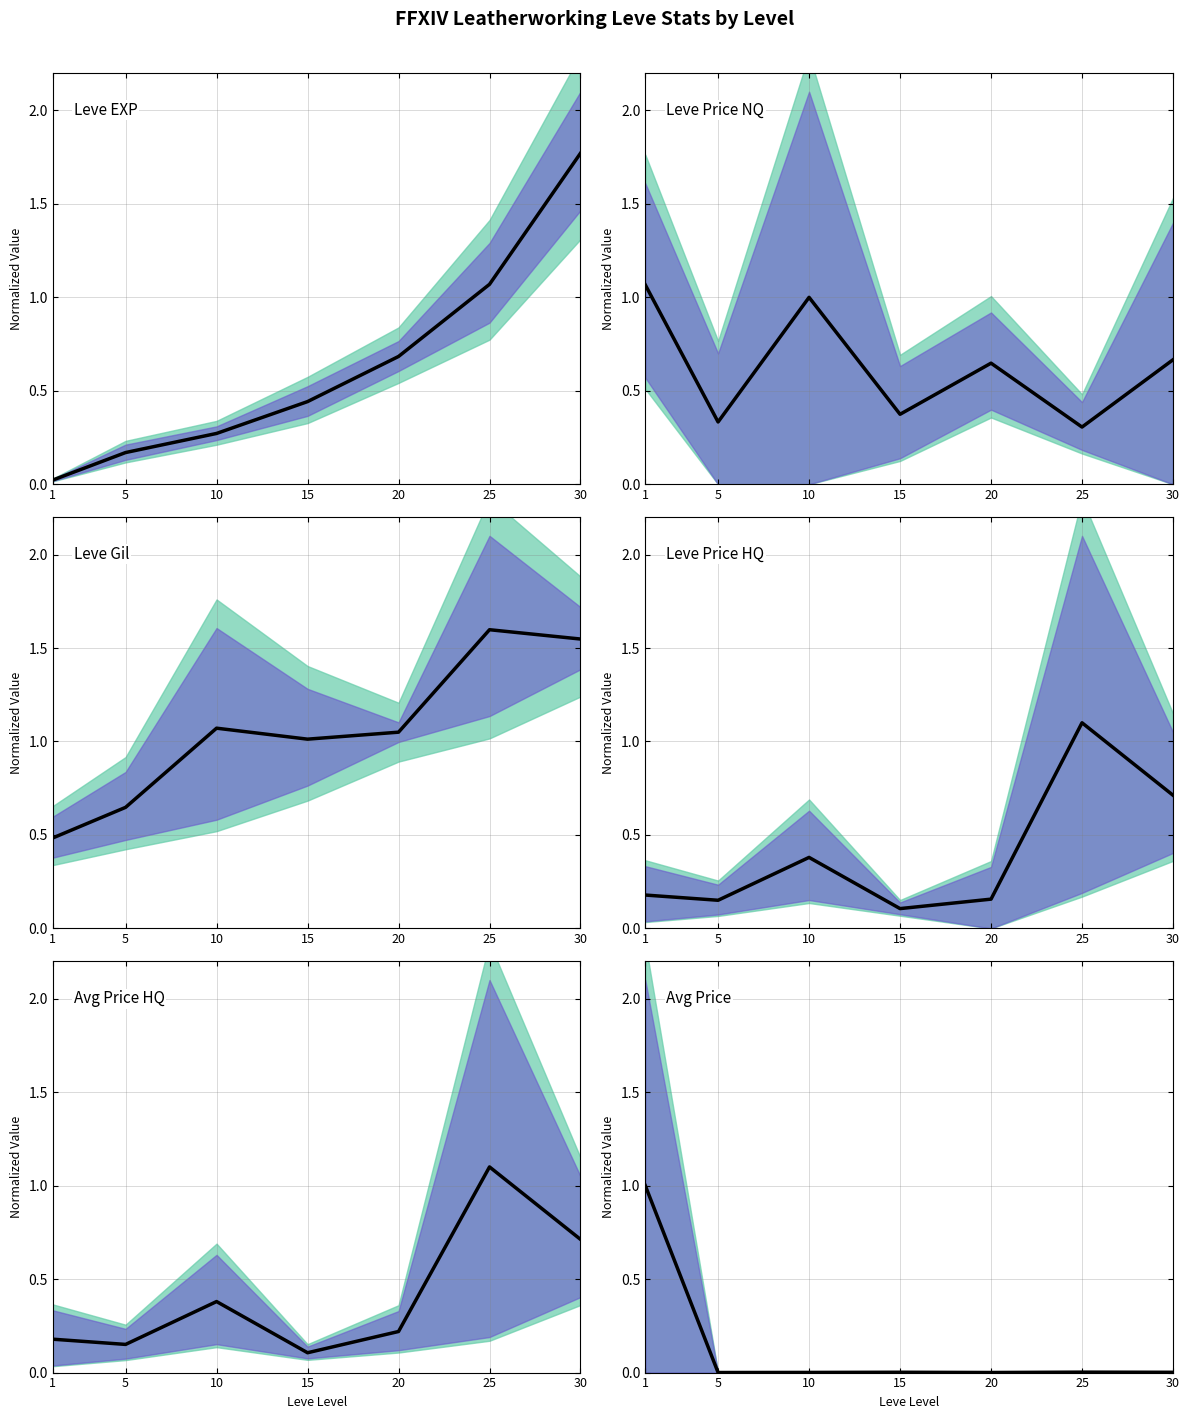

Reading left to right, what are all the values shown in this chart?

Leve EXP mean: 0.0	0.2	0.3	0.4	0.7	1.1	1.8
LevePriceNQ mean: 1.1	0.3	1.0	0.4	0.6	0.3	0.7
Leve Gil mean: 0.5	0.6	1.1	1.0	1.0	1.6	1.5
LevePriceHQ mean: 0.2	0.2	0.4	0.1	0.2	1.1	0.7
AvgPriceHQ mean: 0.2	0.2	0.4	0.1	0.2	1.1	0.7
AvgPrice mean: 1.0	0.0	0.0	0.0	0.0	0.0	0.0